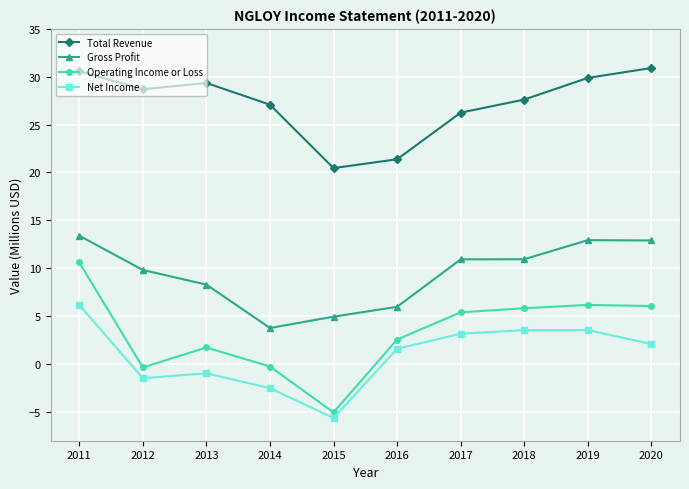

Is the value of Net Income at 2012 greater than the value of Total Revenue at 2014?

No